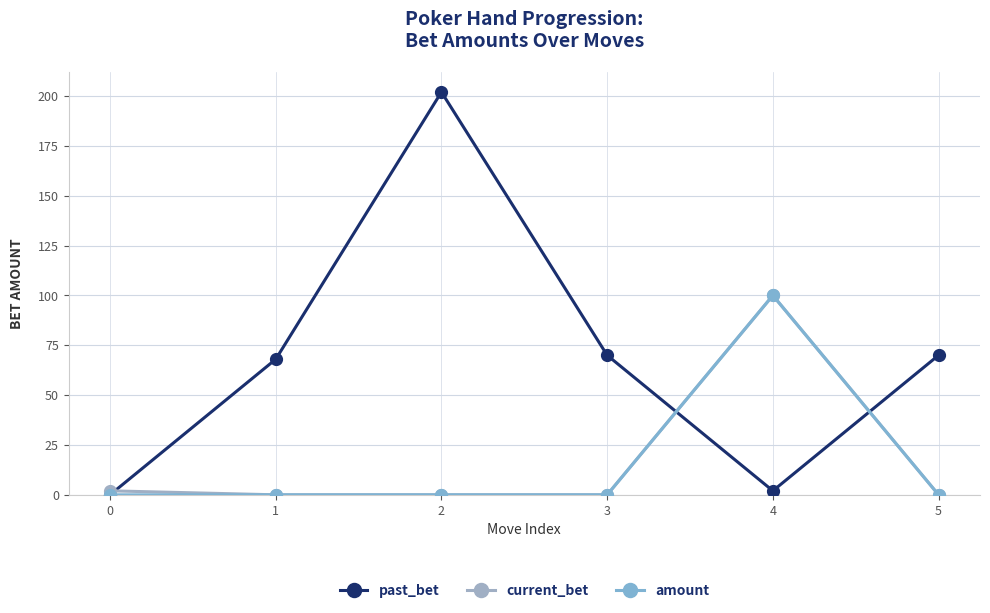

Count the number of data series in this chart.

3